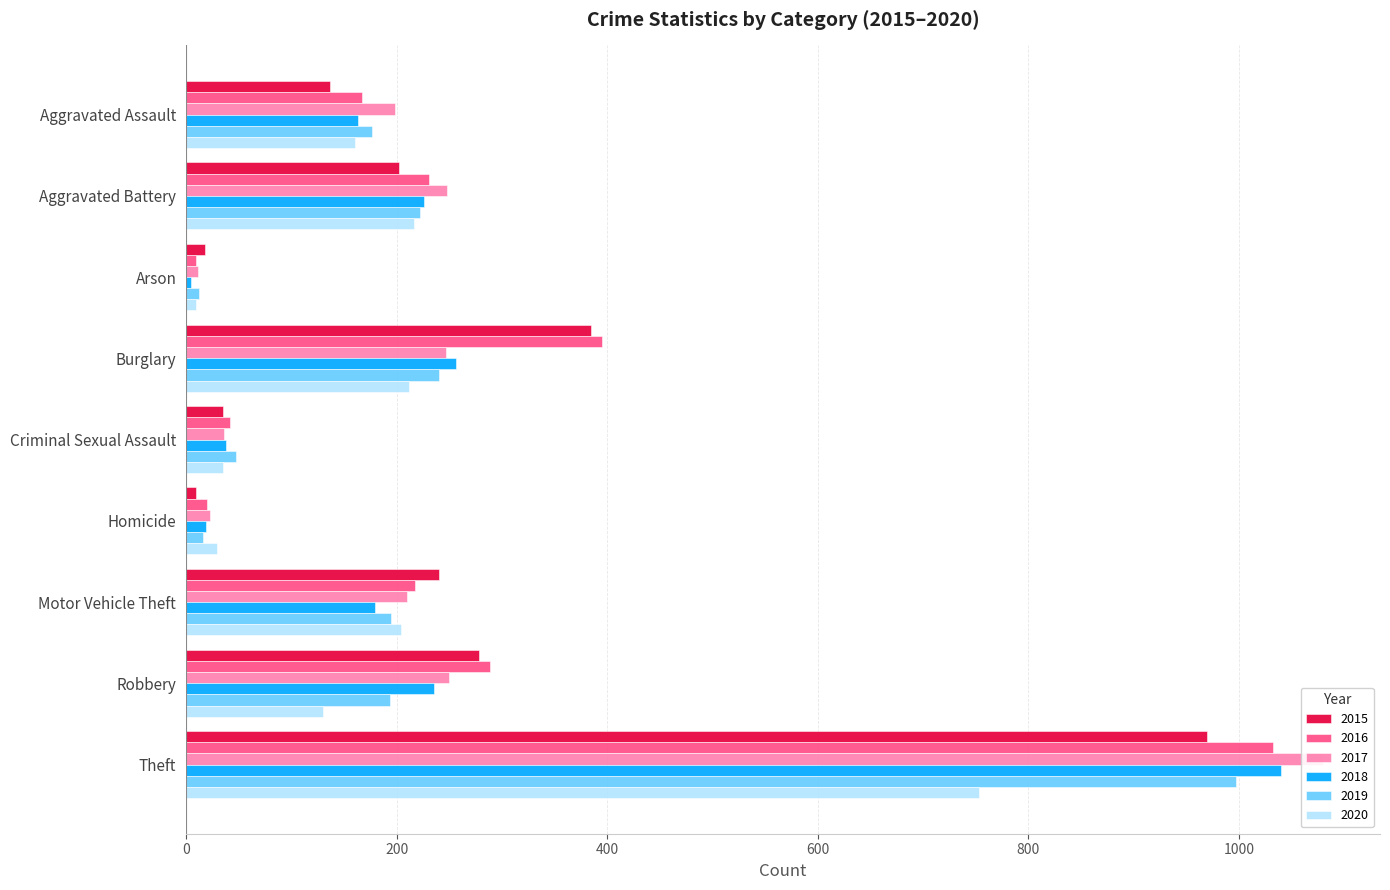

Read the 2020 value at Motor Vehicle Theft, to the nearest 50.

200